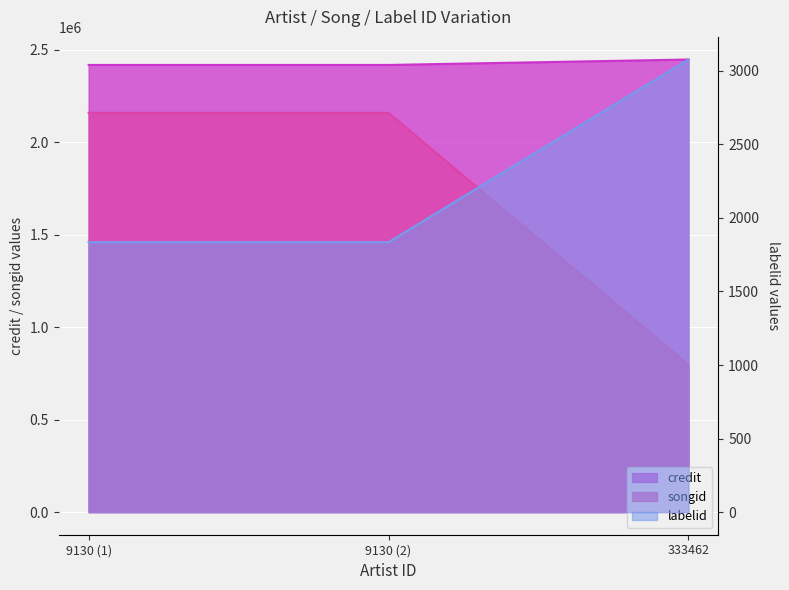

How many values in the labelid series exceed 1835?

1